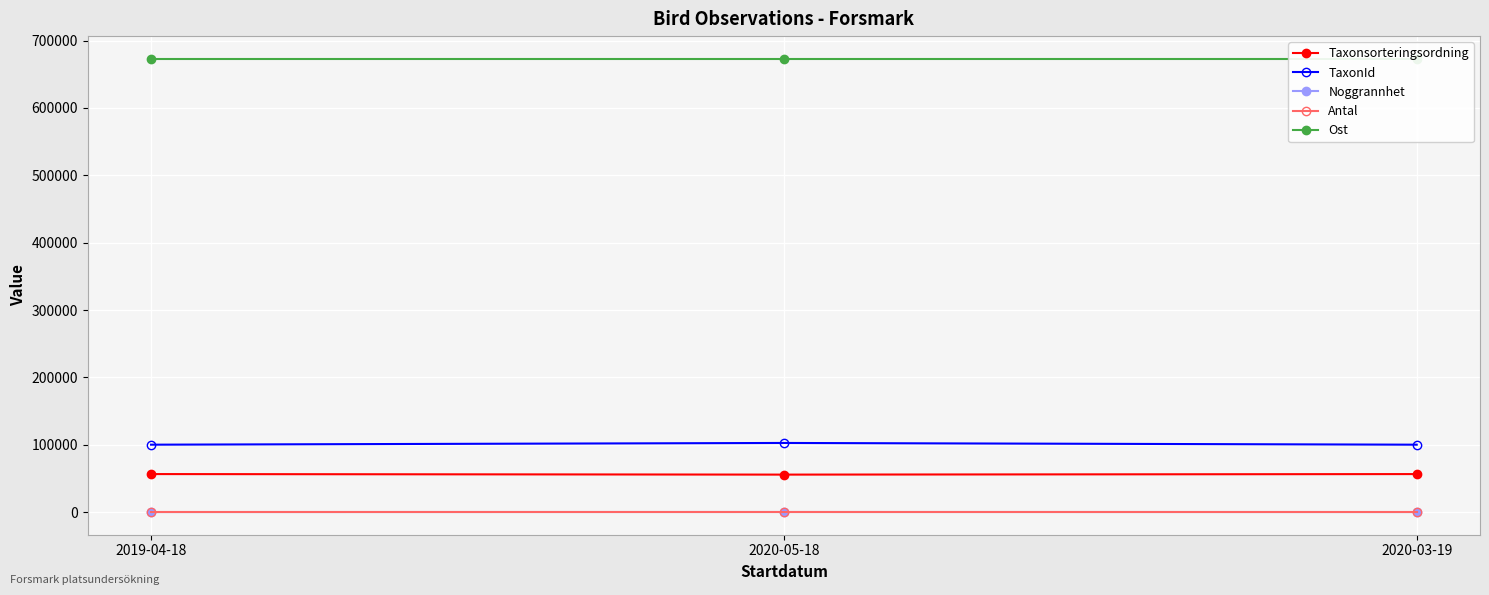

Count the number of categories in the chart.

3